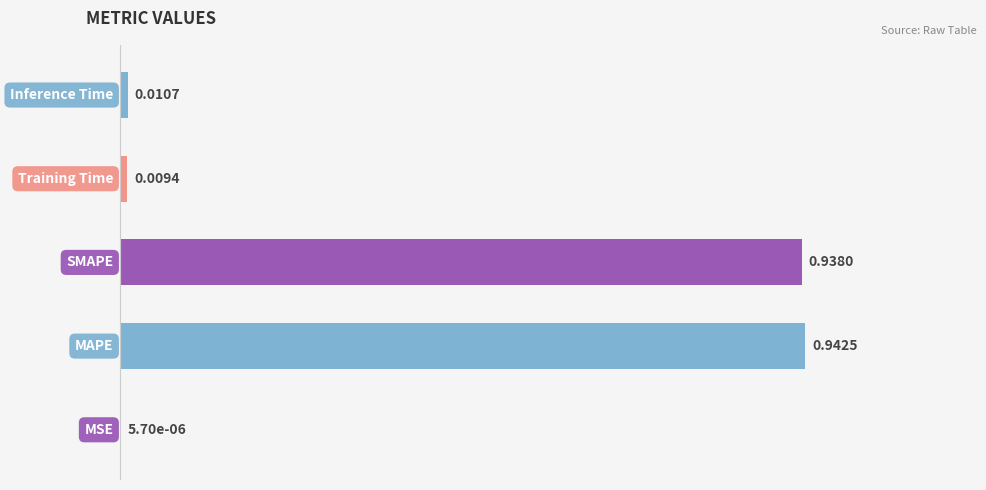

What is the sum of all values?

1.9